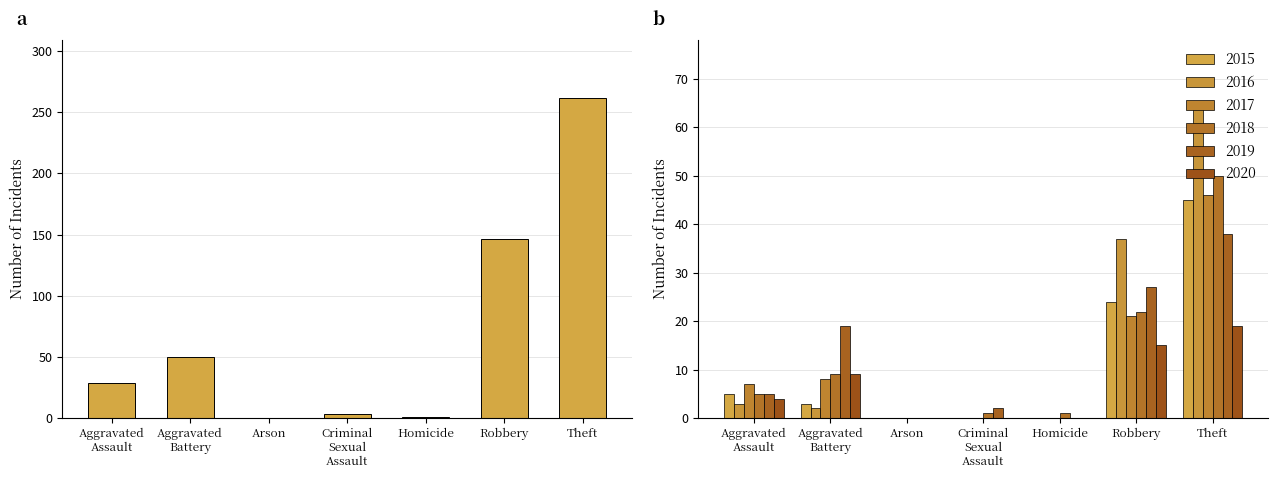

Where does the data first go above 29?

Aggravated
Battery